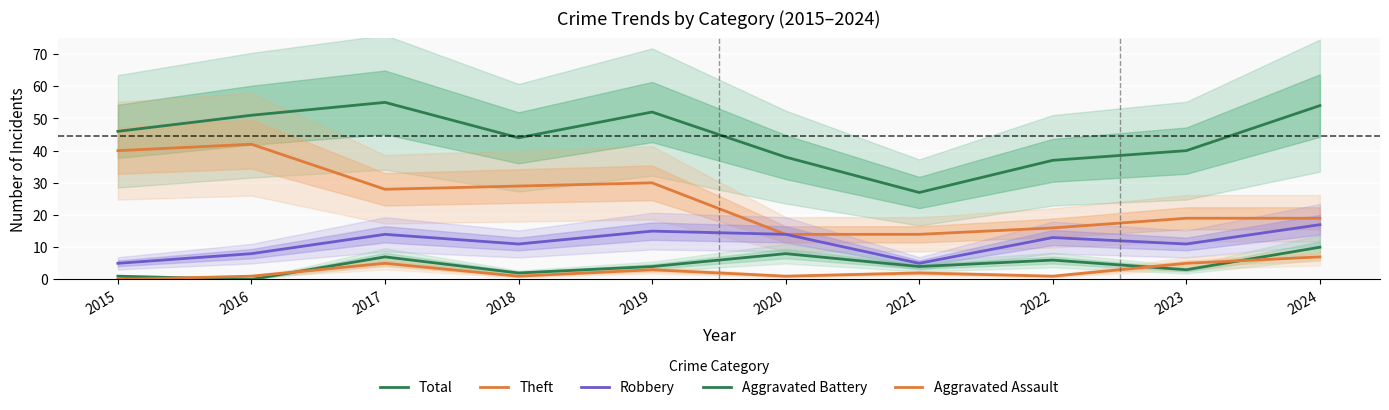

True or false: Total has more than 1 points higher than both neighbors.

True